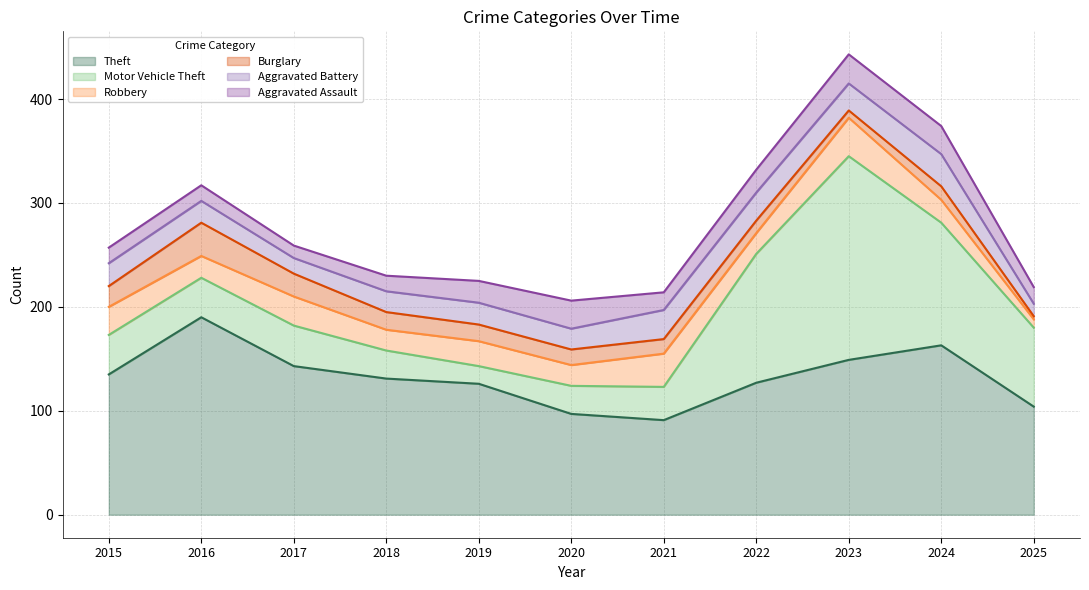

How many times do Theft and Motor Vehicle Theft cross each other?

2